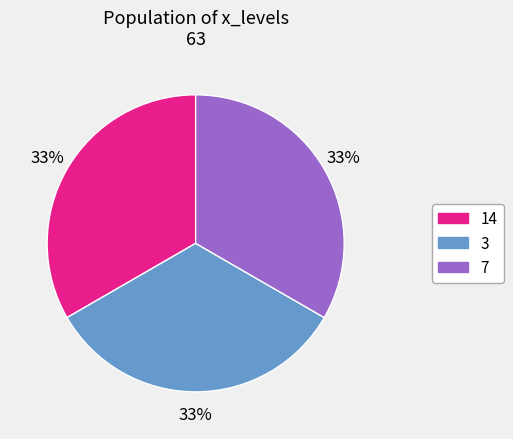

To the nearest percent, what is the average slice percentage?

33%